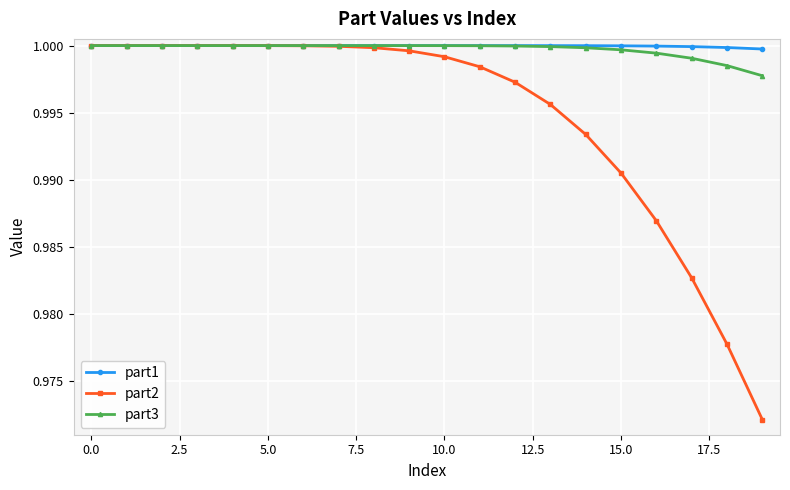

At how many categories does at least one series exceed 0?

20